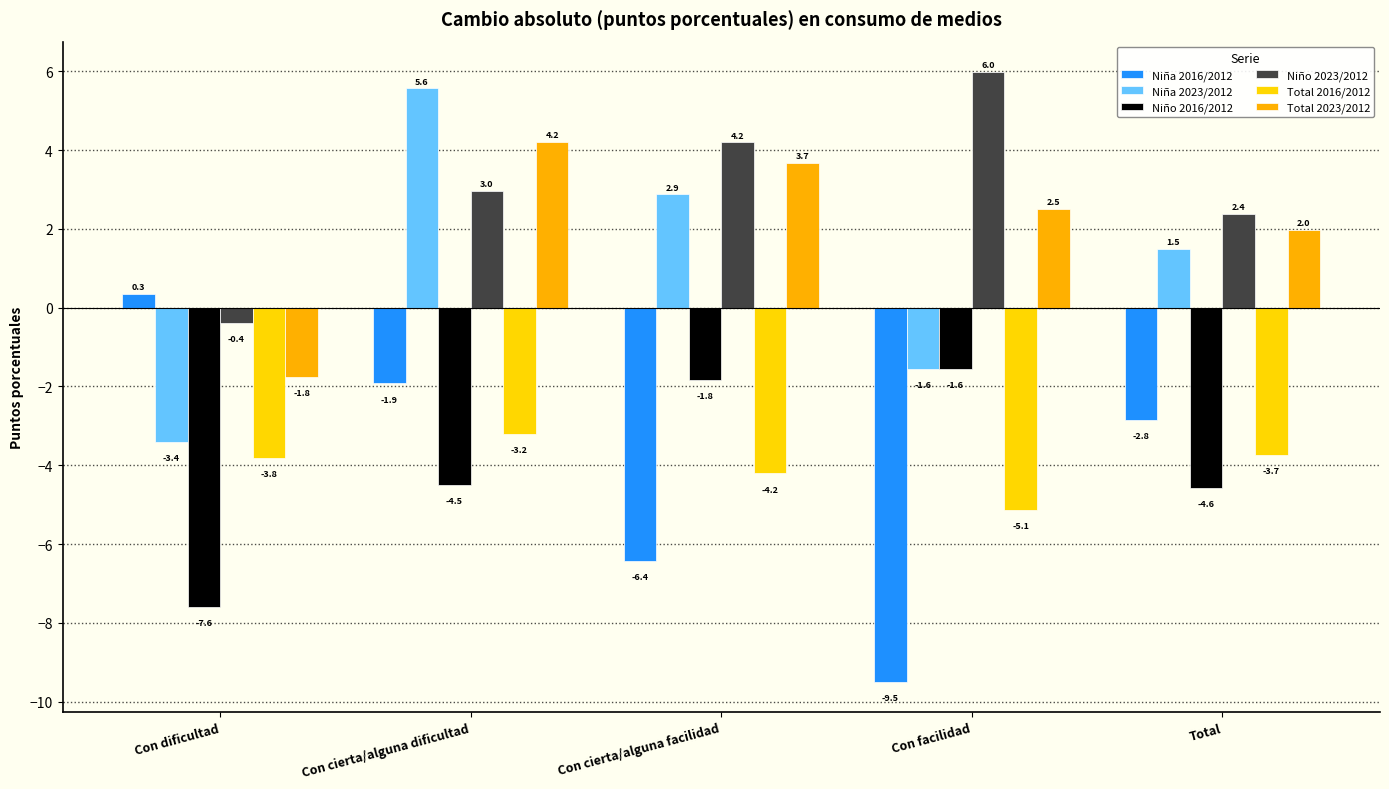

How many bars are there in each group?

6